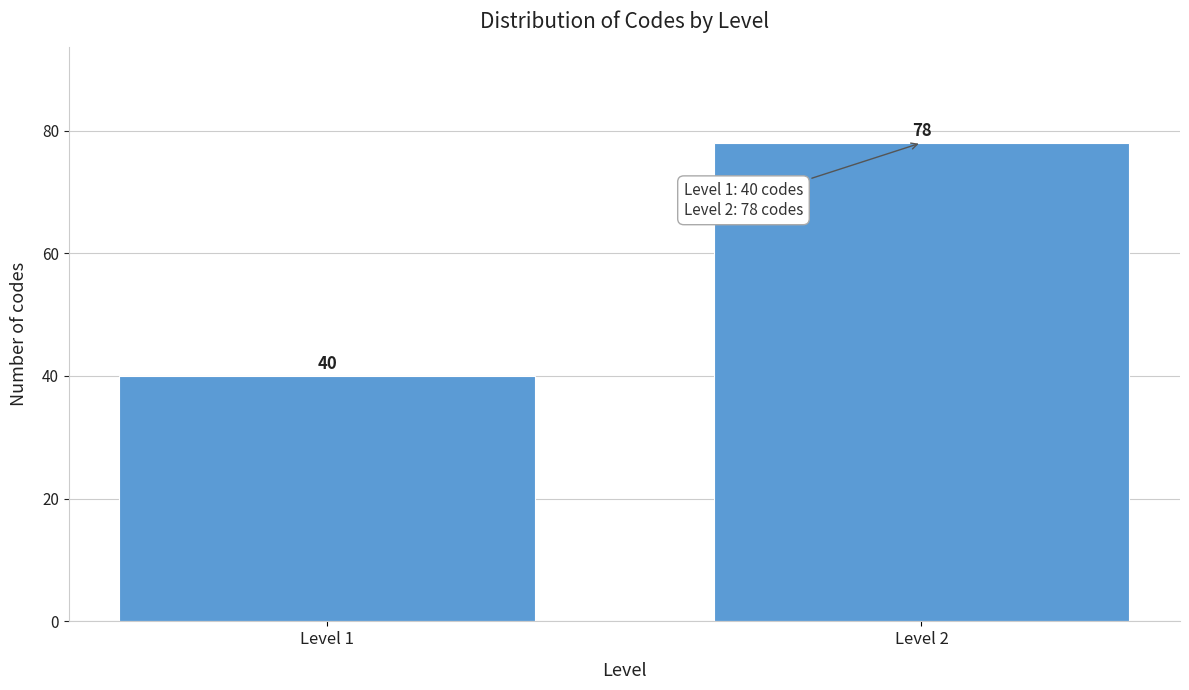

Reading left to right, what are all the values shown in this chart?

40	78